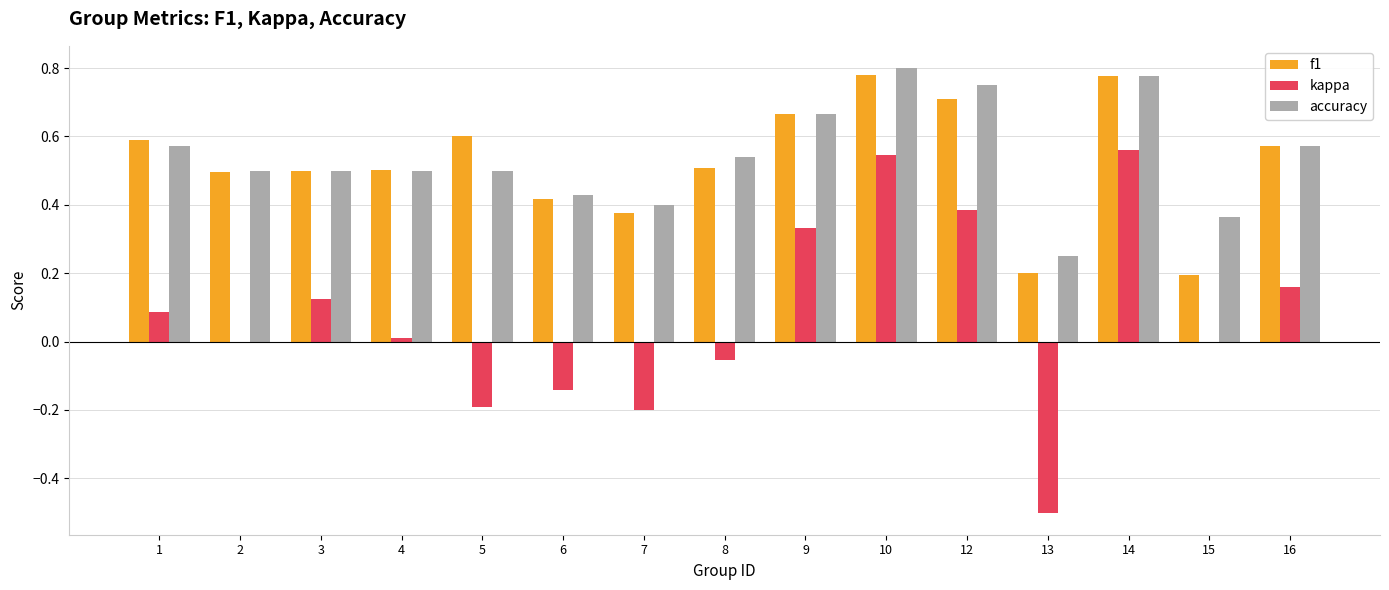

What is the sum of all f1 values?

7.9